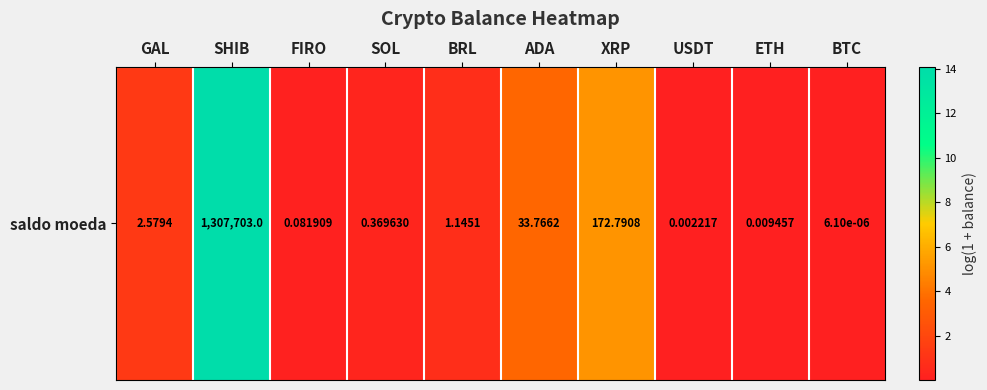

What is the difference between the second highest and minimum values?

5.2